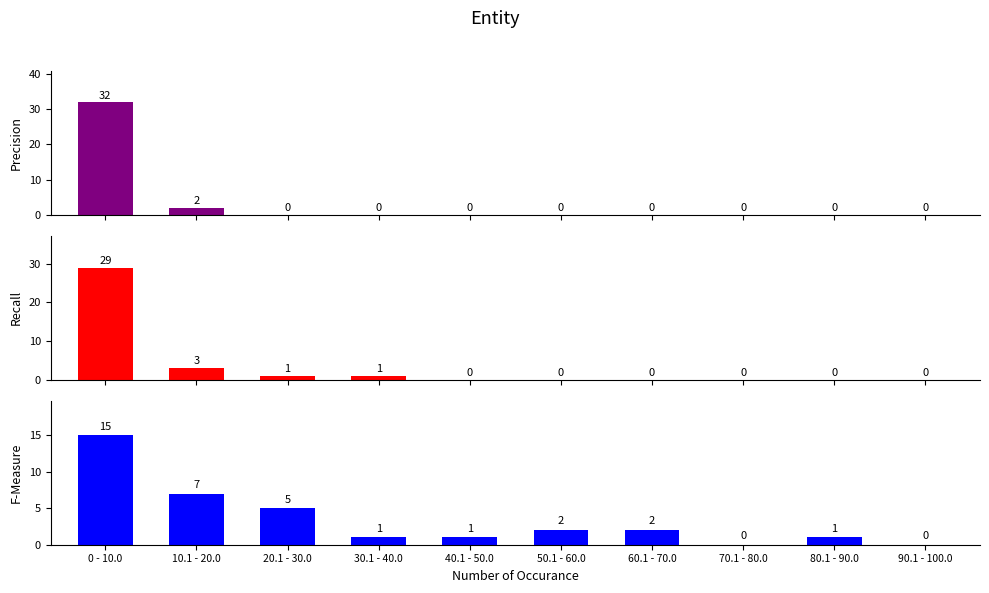

Is it true that F-Measure equals 9 at 10.1 - 20.0?

False